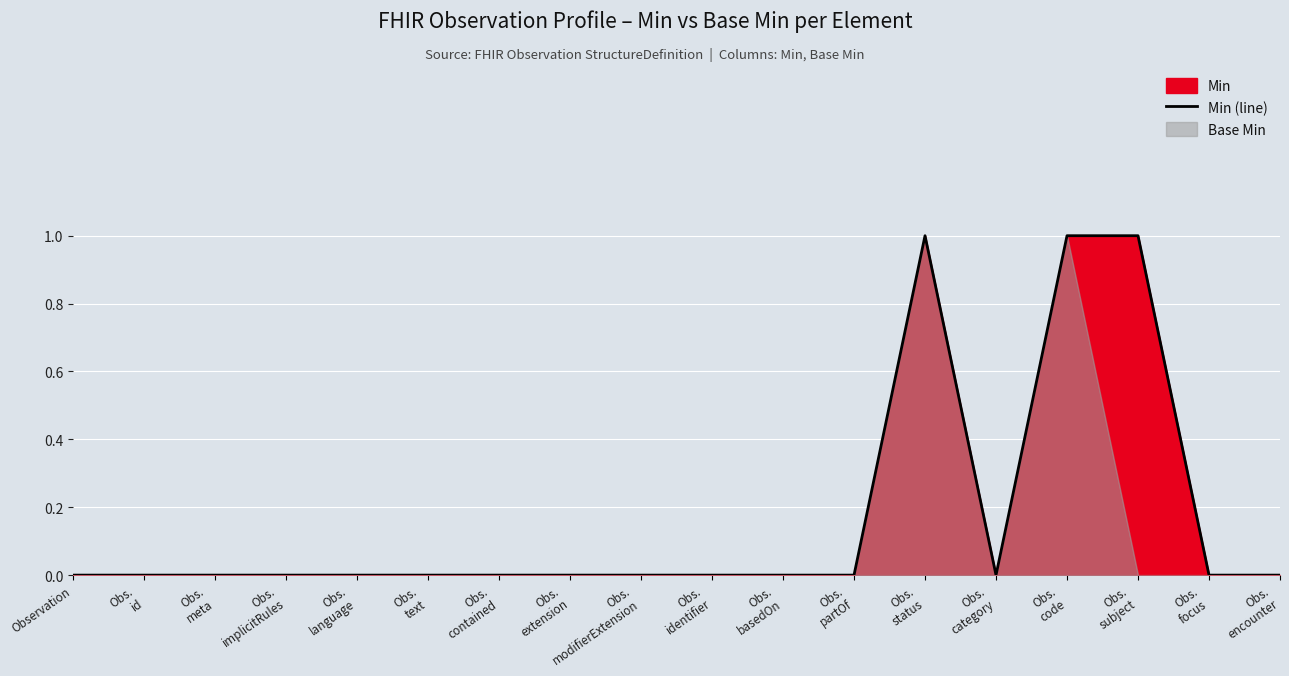

List the labels in order of value, smallest first.

Observation, Obs.
id, Obs.
meta, Obs.
implicitRules, Obs.
language, Obs.
text, Obs.
contained, Obs.
extension, Obs.
modifierExtension, Obs.
identifier, Obs.
basedOn, Obs.
partOf, Obs.
category, Obs.
focus, Obs.
encounter, Obs.
status, Obs.
code, Obs.
subject